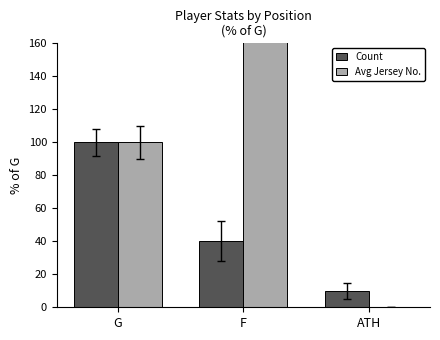

At how many categories does at least one series exceed 166?

1